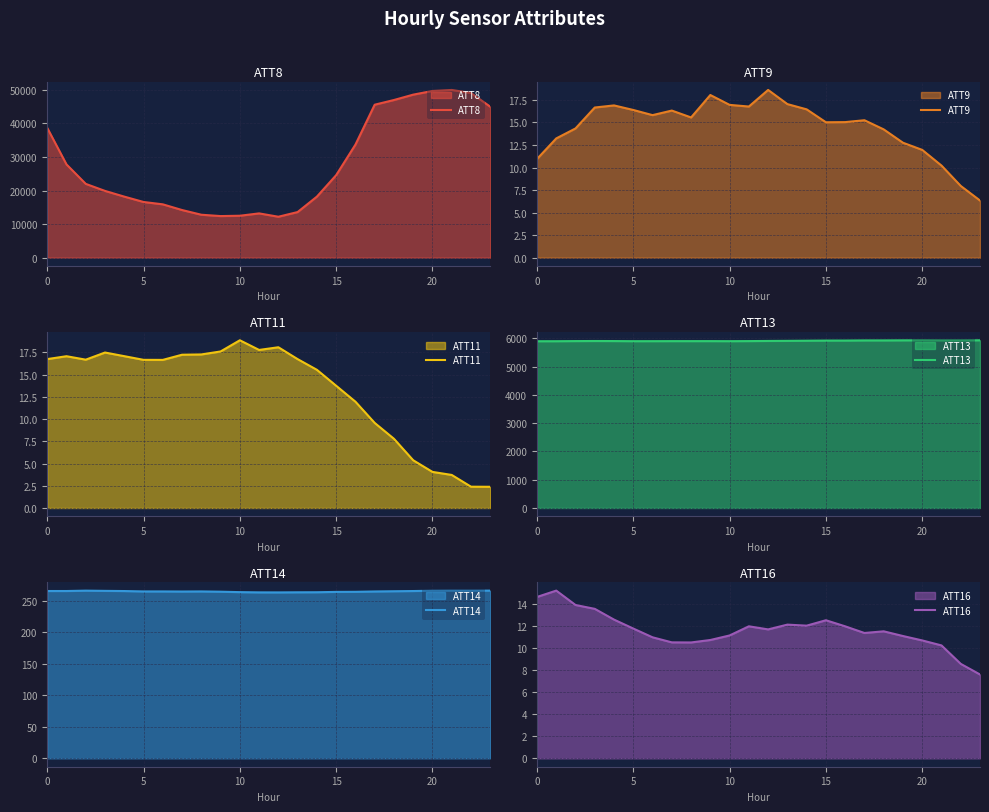

What is the label of the 3rd point from the right?

21